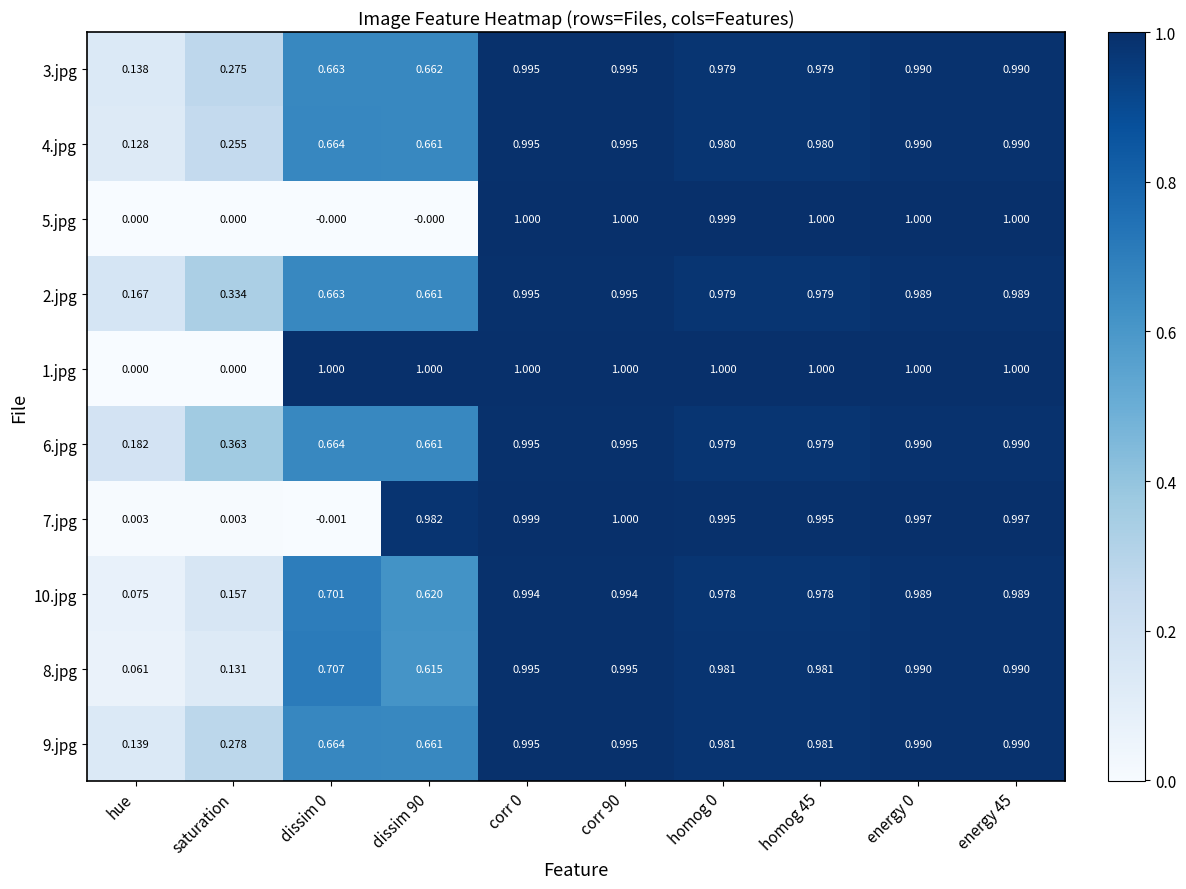

Which series has the largest total across all categories?

1.jpg